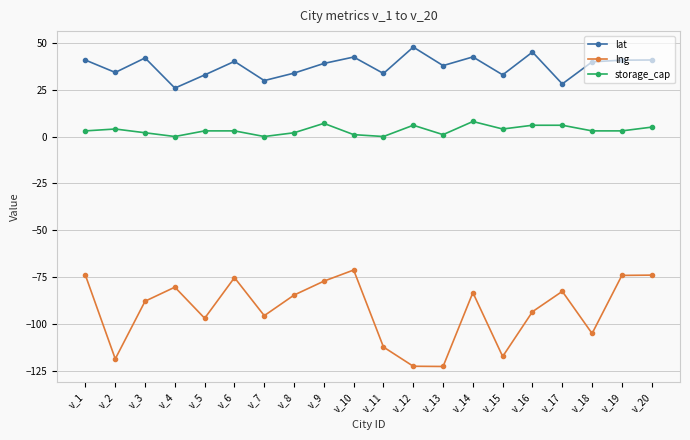

At v_9, list the series in order from smallest to largest.

lng, storage_cap, lat